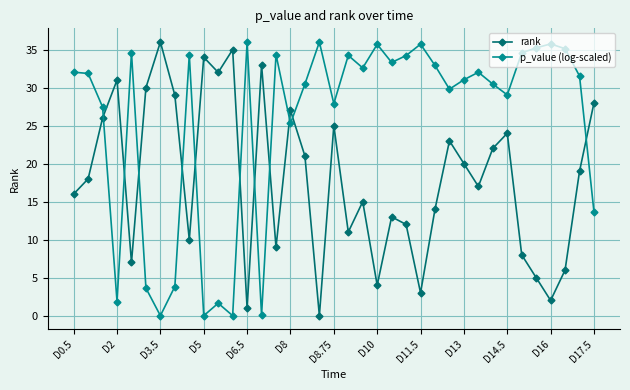

What is the average value of the rank series?

18.0